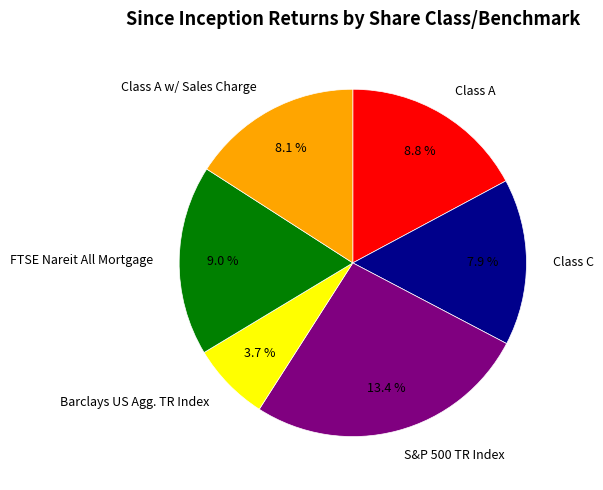

True or false: FTSE Nareit All Mortgage accounts for 18% of the total.

True